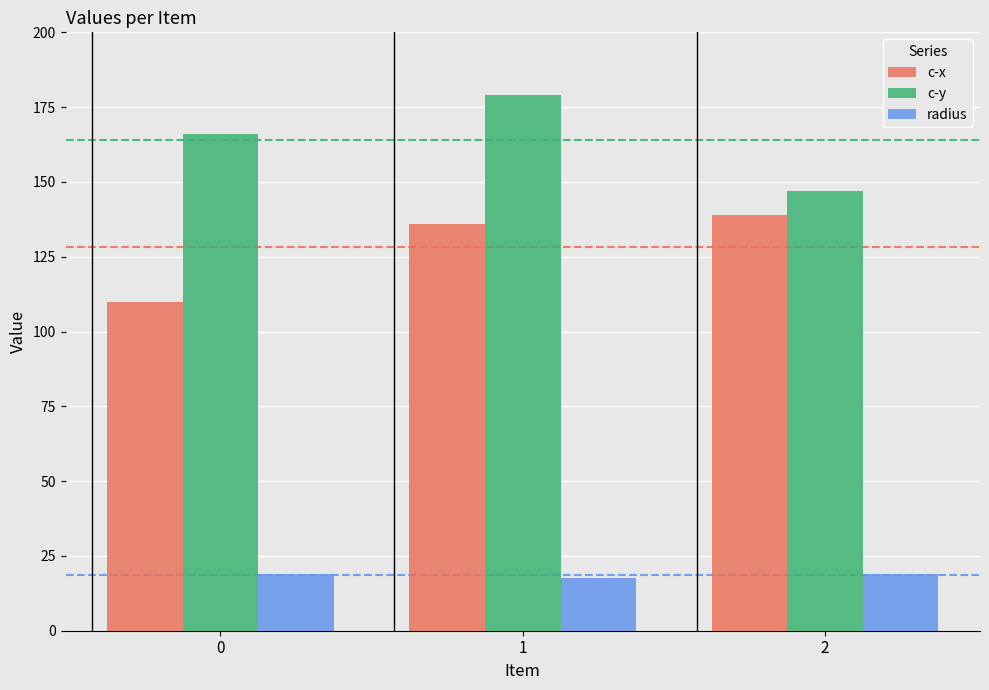

What value does the c-y series have at 1?

179.2